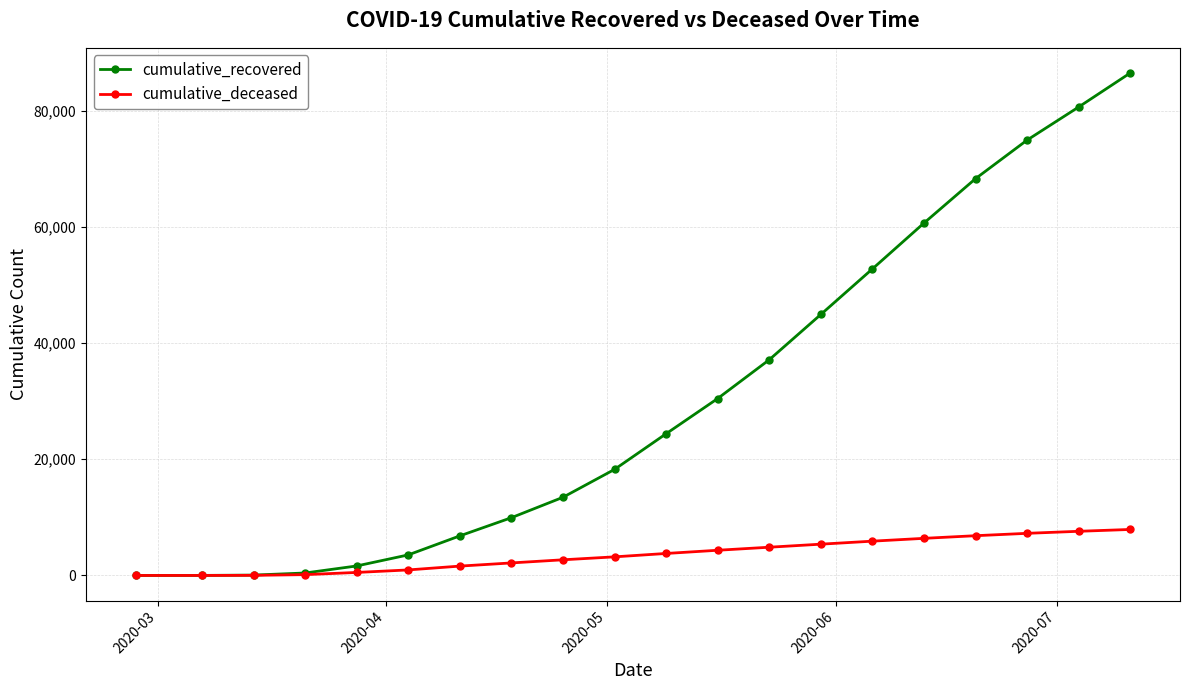

Which series has the largest range (max minus min)?

cumulative_recovered